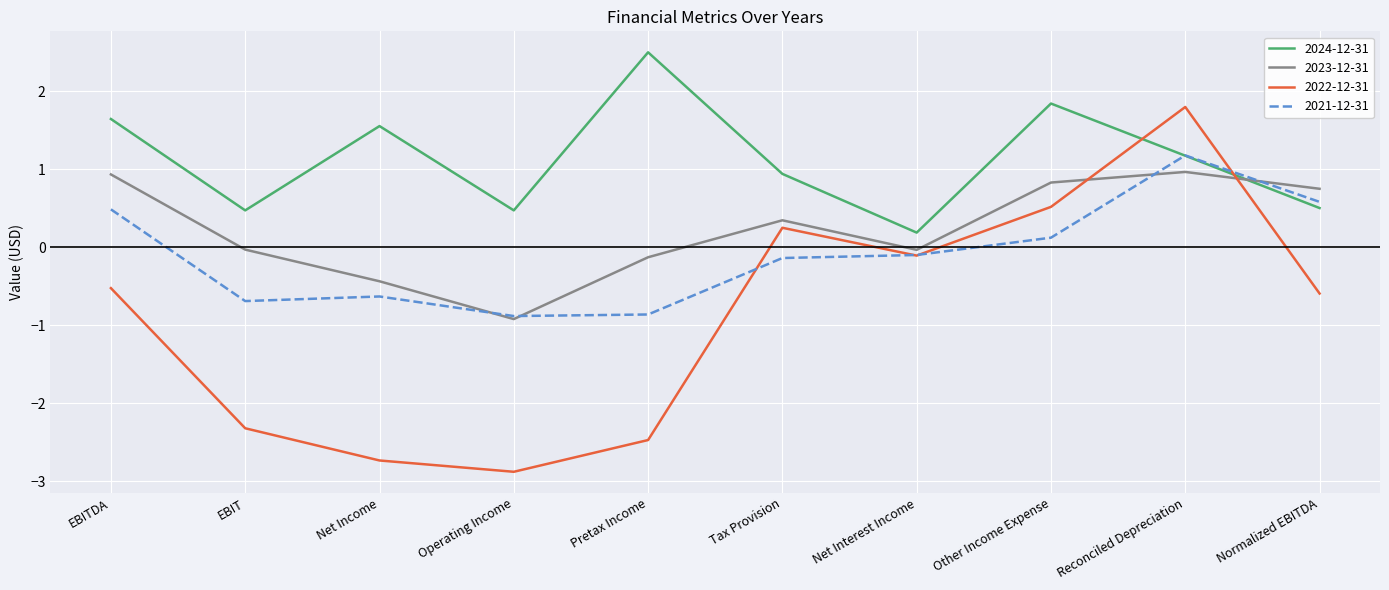

Count the number of categories in the chart.

10